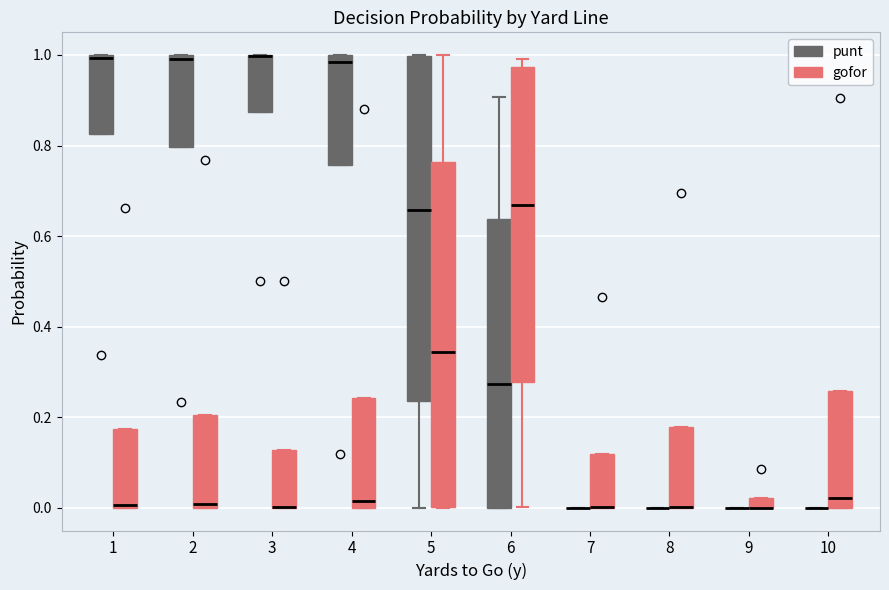

Where is the upper edge of the box for 7 (gofor) on the y-axis? The values are not printed on the chart, so give them approximately, as read against the axis.

0.12